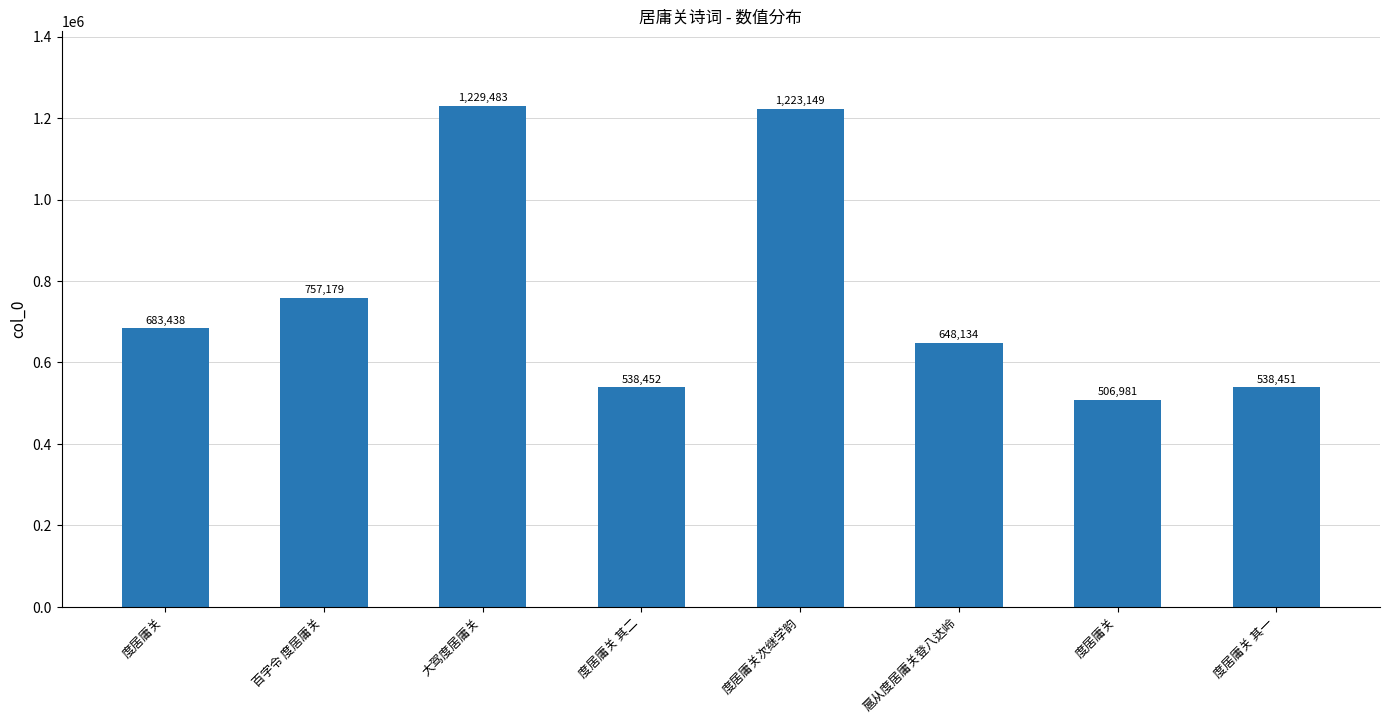

How many values are below 683438?

4